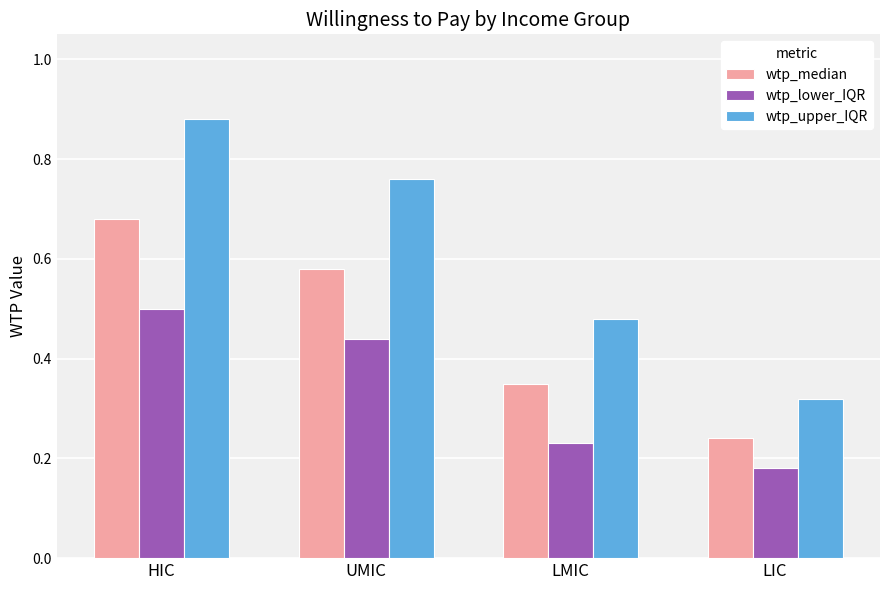

How many bars are there in total?

12